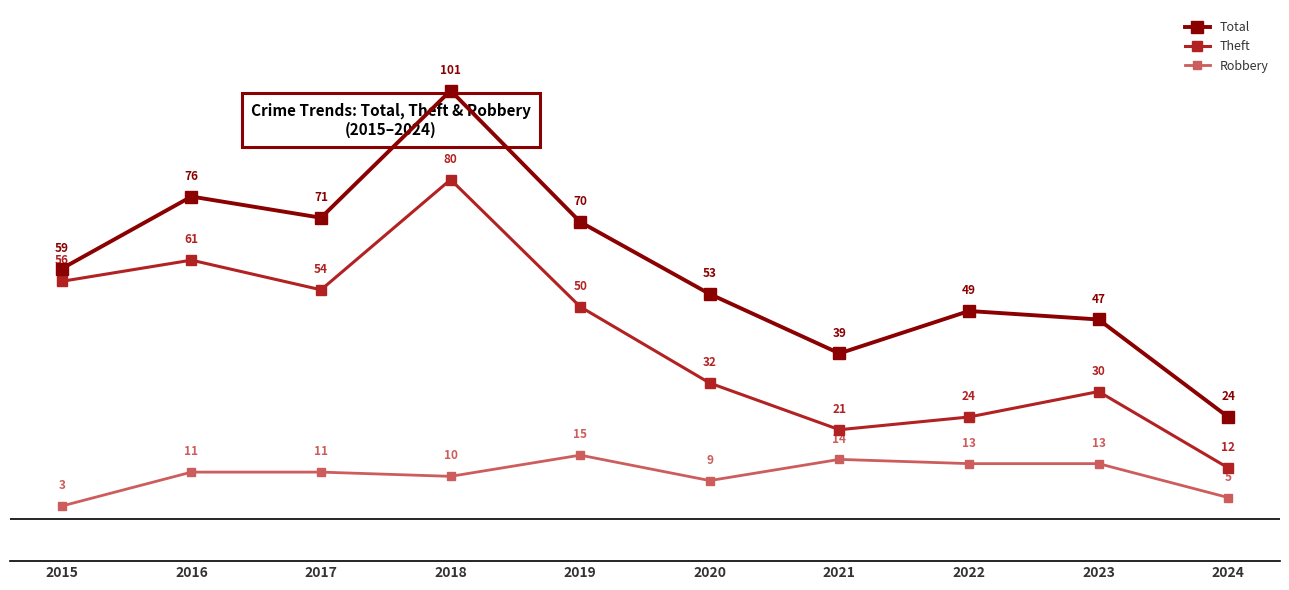

Which series has the largest total across all categories?

Total